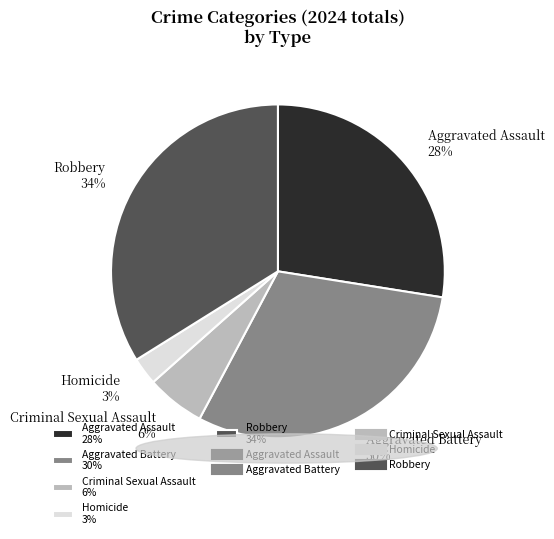

Which slice is the smallest?

Homicide